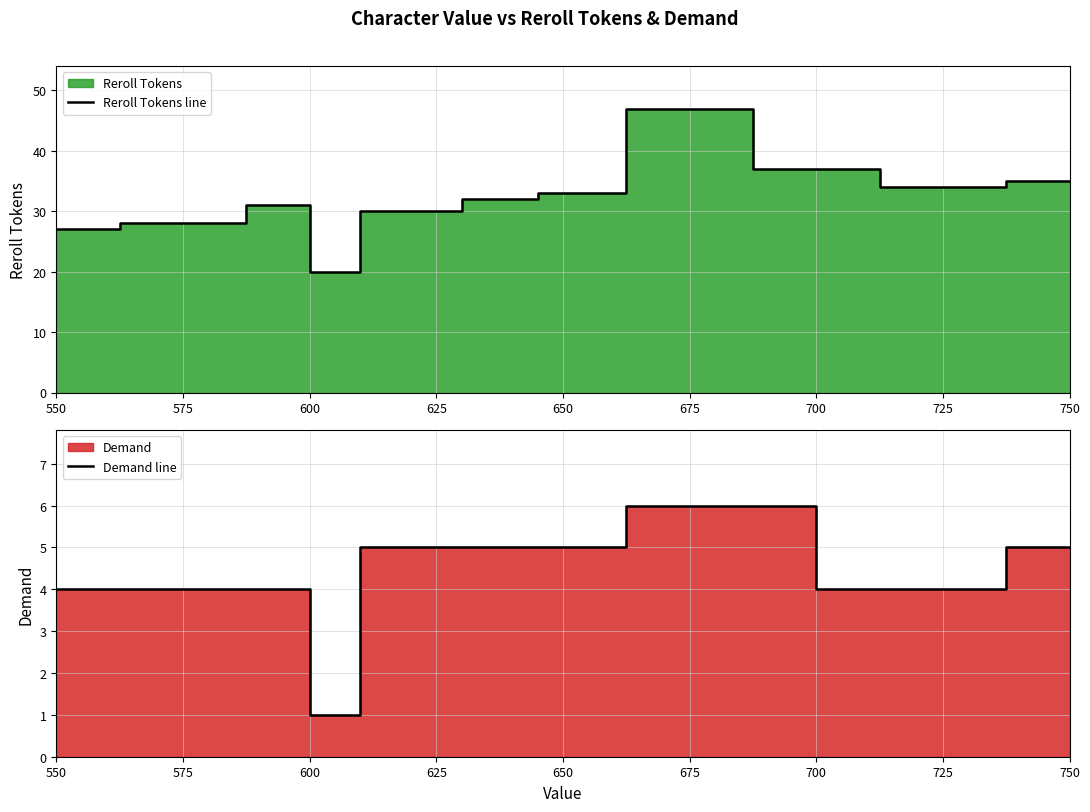

True or false: Demand line and Reroll Tokens line cross at least once.

False